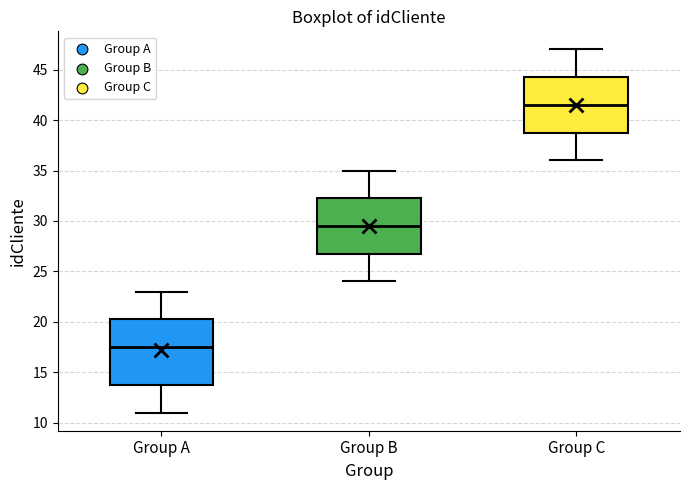

Comparing the boxes themselves (not the whiskers), which one is the tallest?

Group A